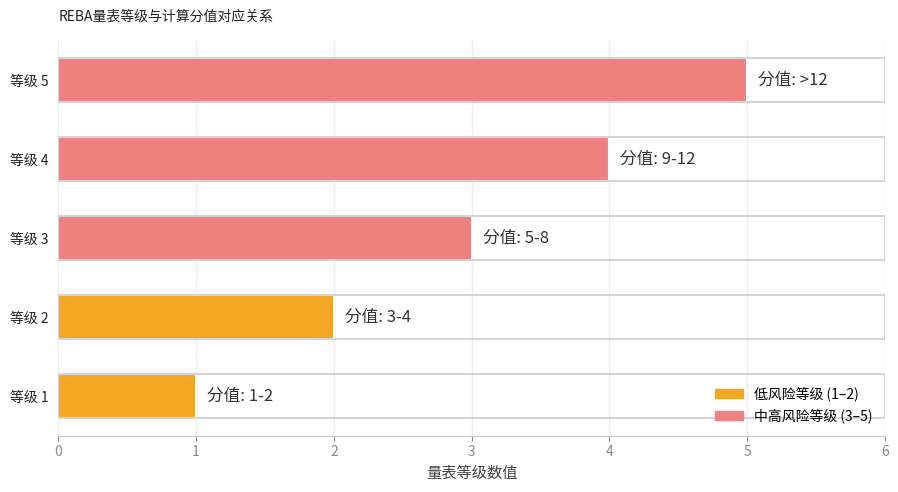

Does the chart contain any negative values?

No